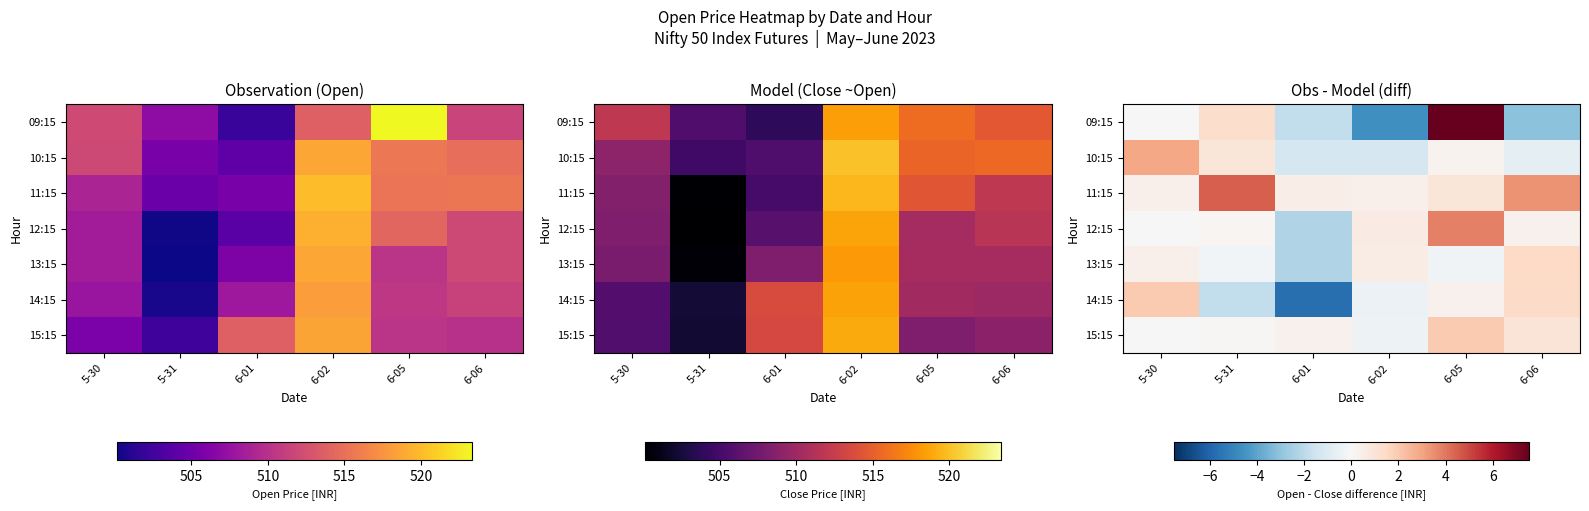

The 09:15 series shows 1.4 at 5-31. True or false?

True